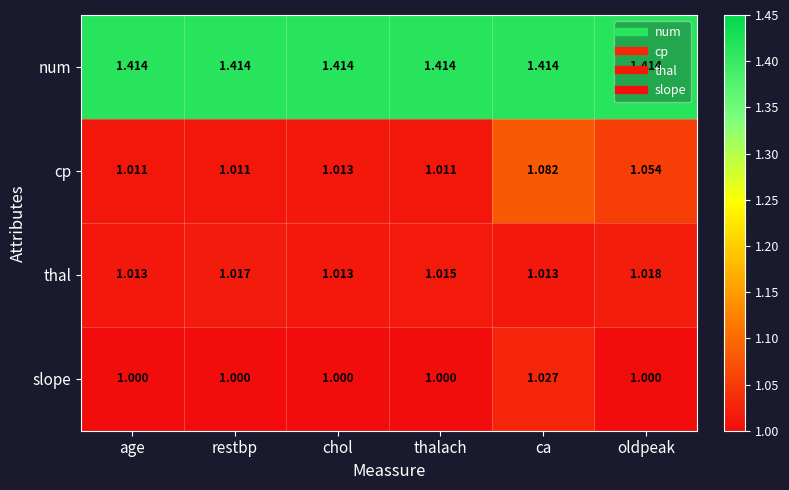

What is the total value across all series at ca?

4.5